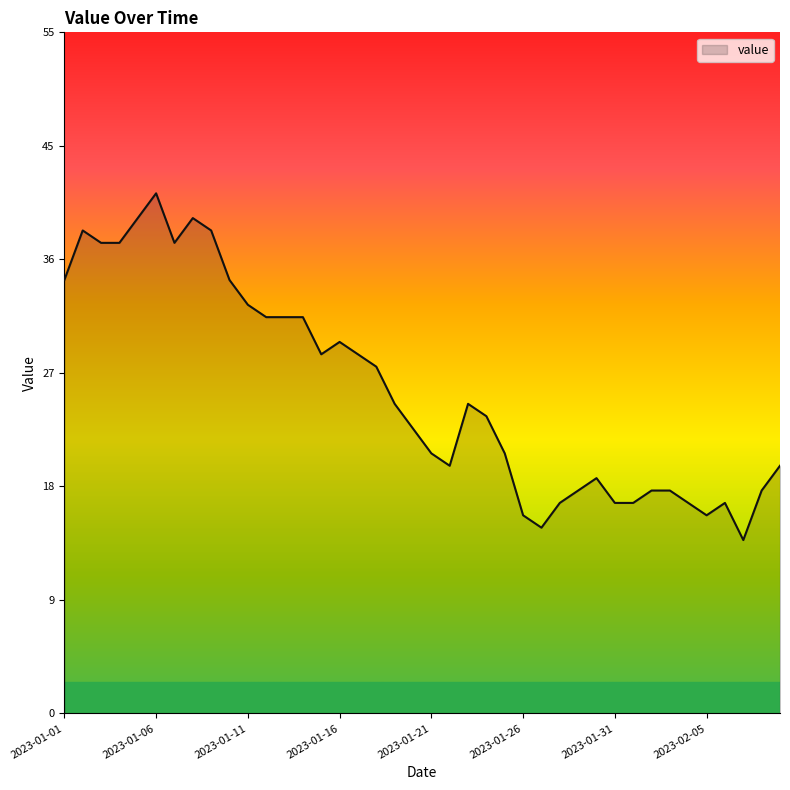

Is this an area chart (filled region under the line)?

Yes